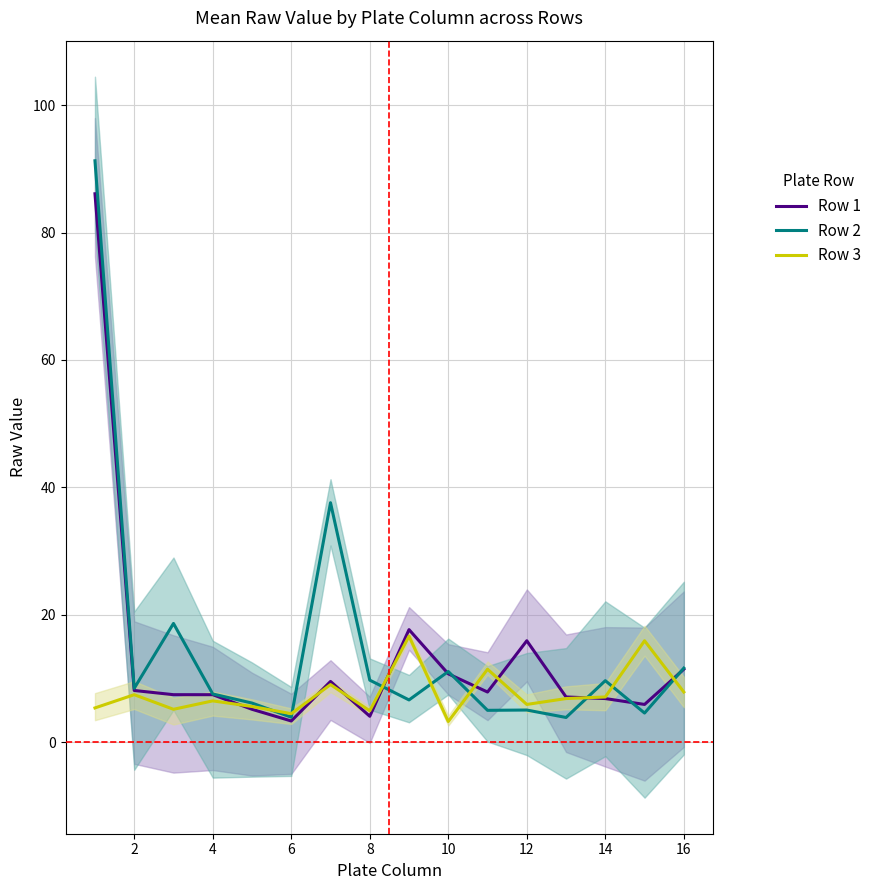

True or false: Row 2 has a value of 11.1 at 10.

True